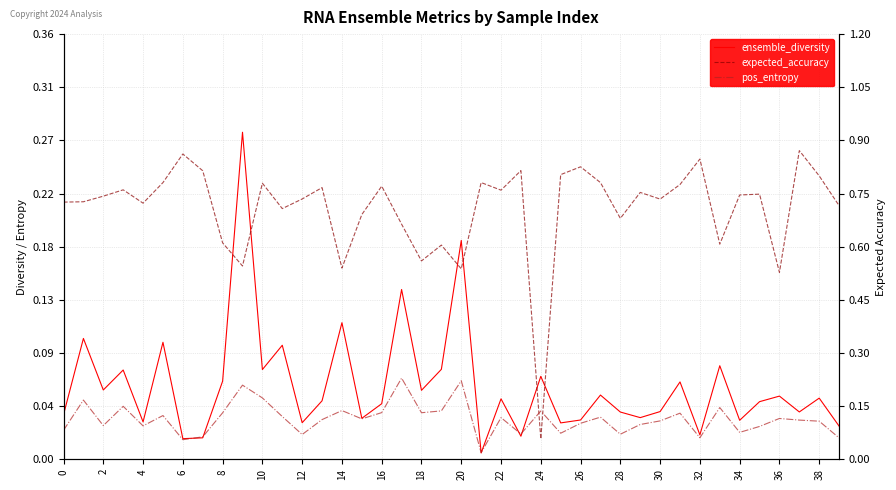

How many distinct data groups are displayed?

3